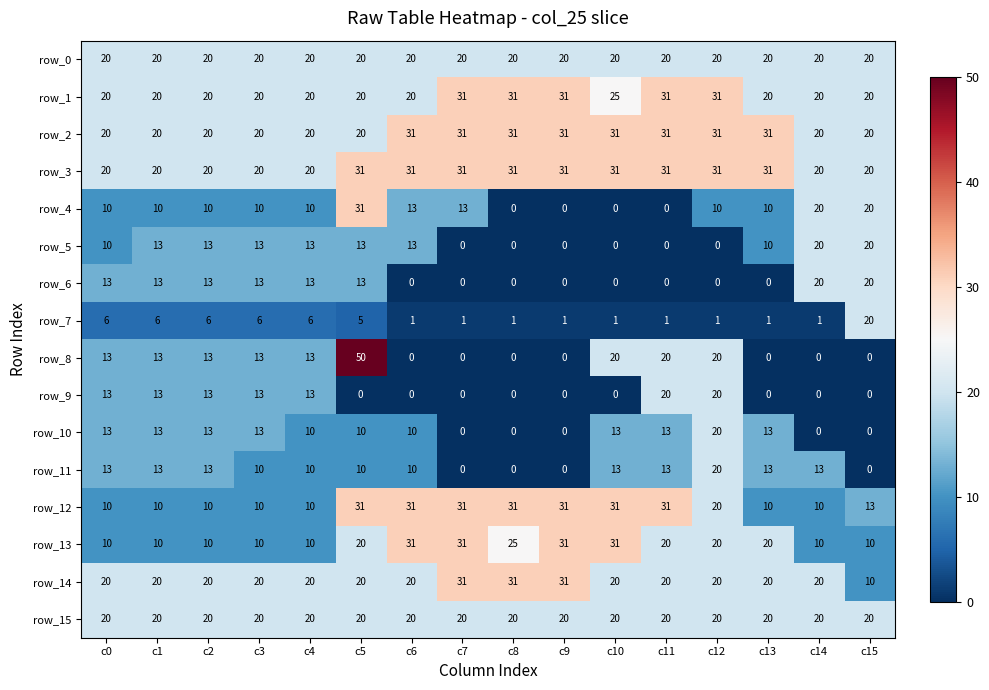

The value of row_10 at c10 is 13. True or false?

True